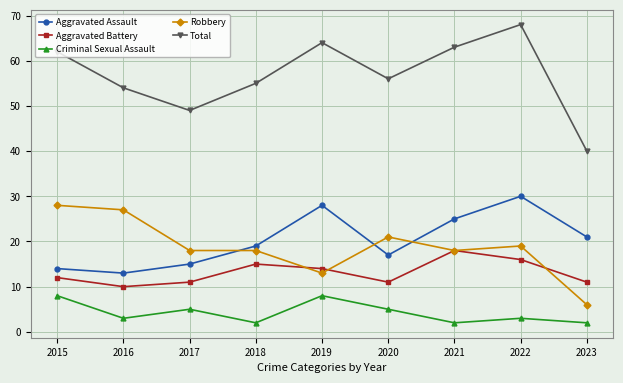

List the labels in order of Total value, largest first.

2022, 2019, 2021, 2015, 2020, 2018, 2016, 2017, 2023